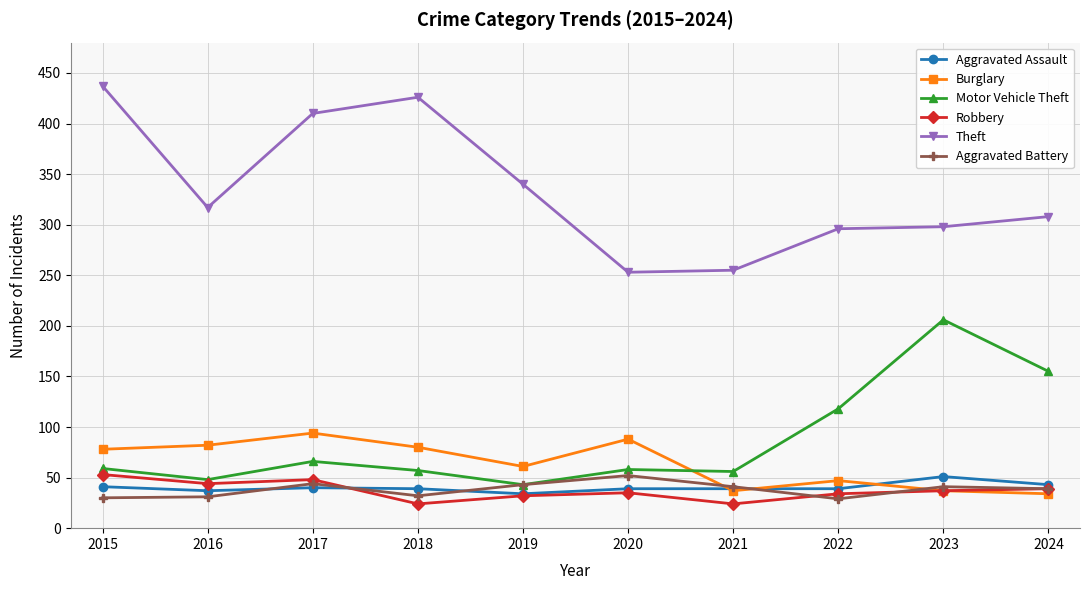

How many data points does each series have?

10